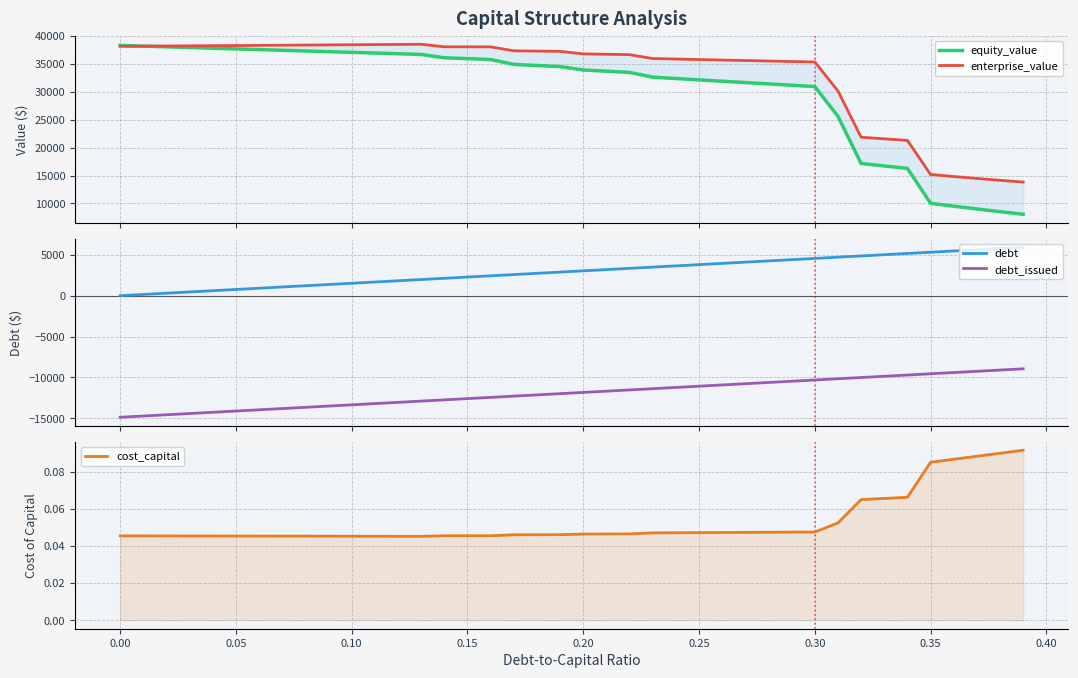

True or false: debt_issued and debt intersect in this chart.

False